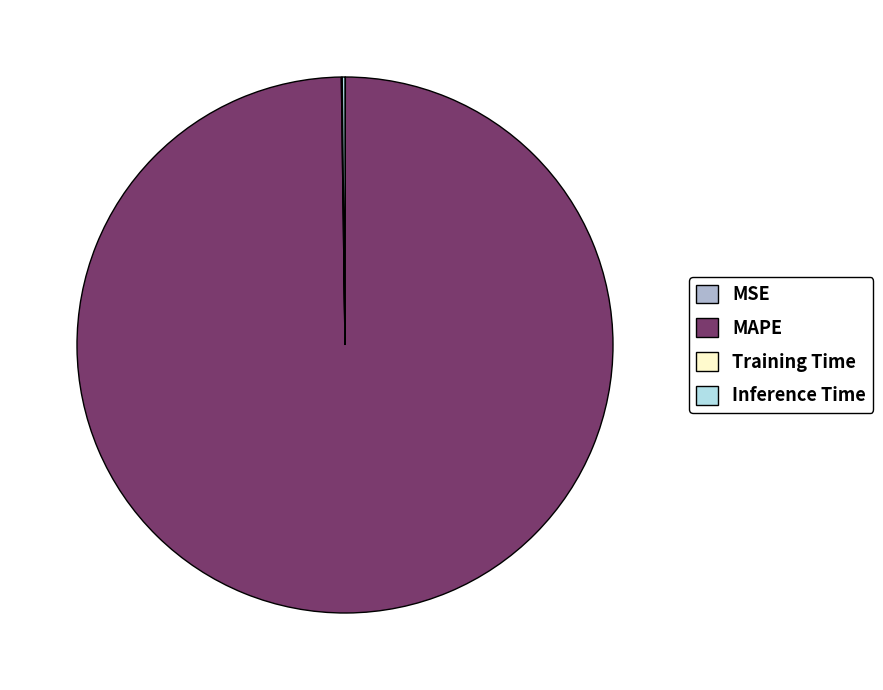

True or false: MAPE accounts for 94% of the total.

False